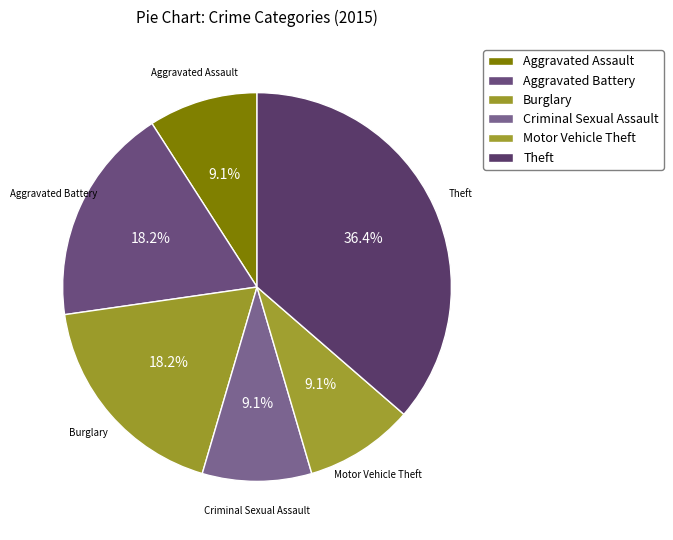

How many slices are in this pie chart?

6